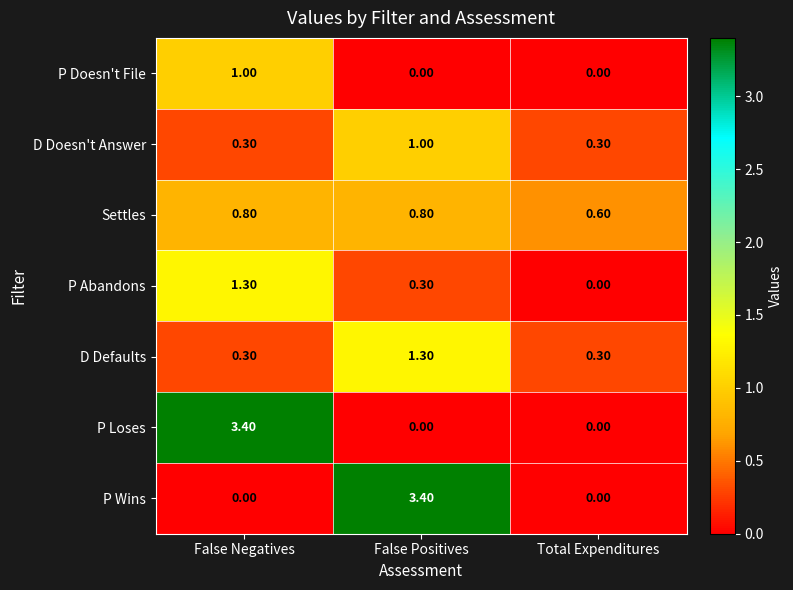

Between False Negatives and Total Expenditures, which series saw the biggest shift?

P Loses